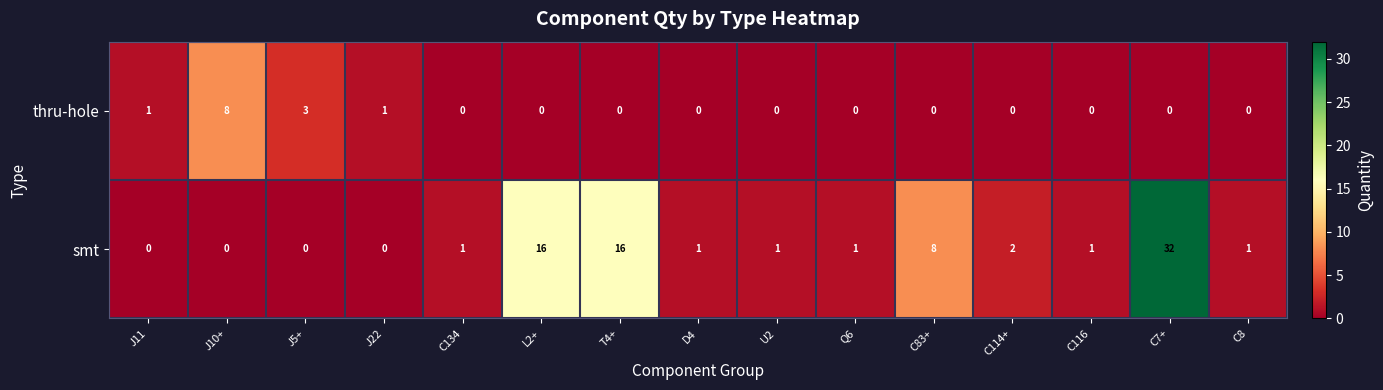

What is the total value across all series at C83+?

8